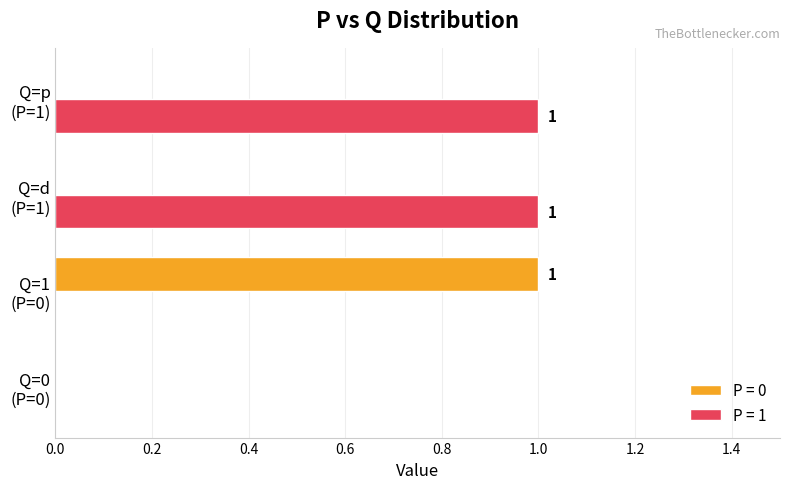

Which series has the largest total across all categories?

P = 1